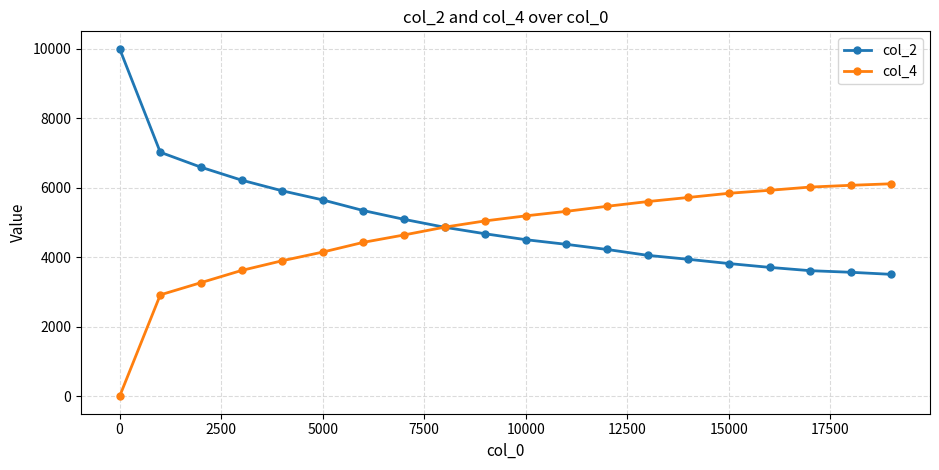

Reading left to right, what are all the values shown in this chart?

col_2: 10000	7022	6592	6220	5913	5650	5344	5092	4864	4676	4506	4372	4225	4056	3942	3820	3710	3615	3569	3509
col_4: 0	2919	3270	3621	3900	4150	4430	4642	4867	5047	5192	5322	5467	5603	5721	5841	5927	6020	6071	6115